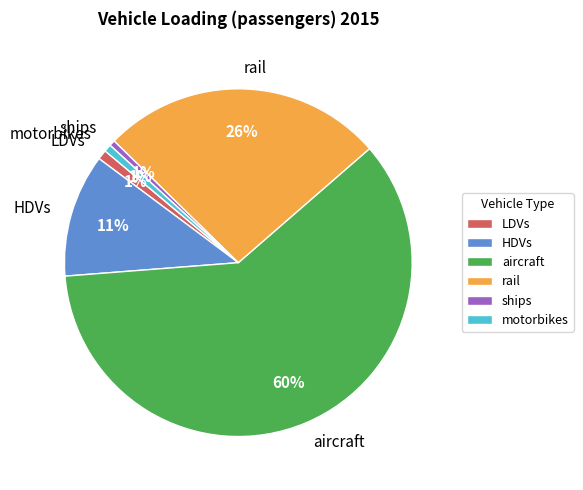

Count the number of slices in the pie.

6